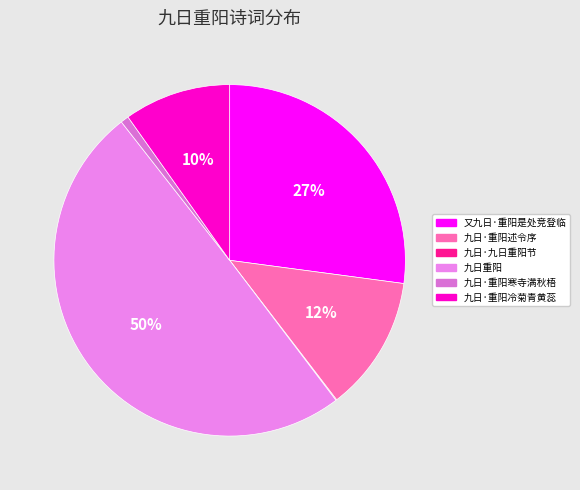

To the nearest percent, what is the combined percentage of 九日·重阳寒寺满秋梧 and 九日·重阳冷菊青黄蕊?

11%